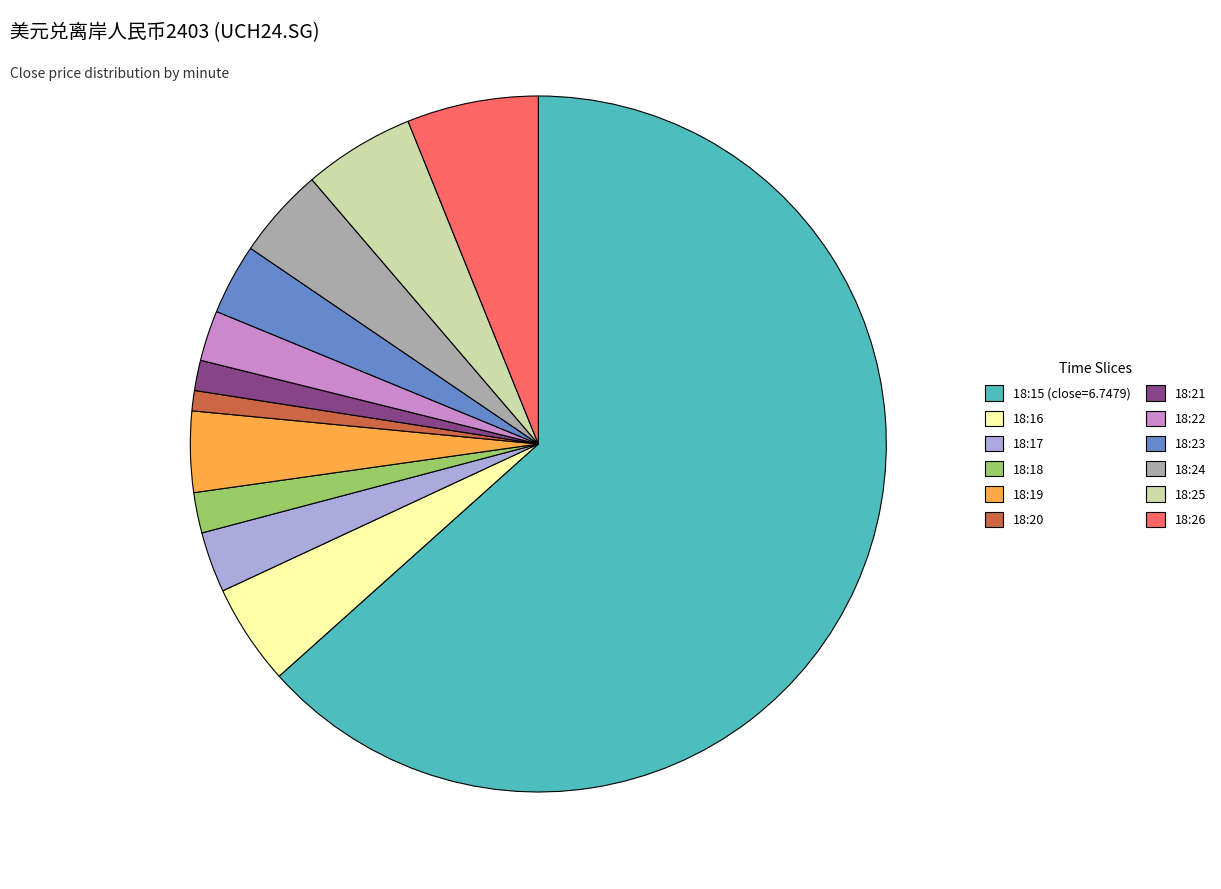

Do 18:17 and 18:25 together represent more than half of the pie?

No